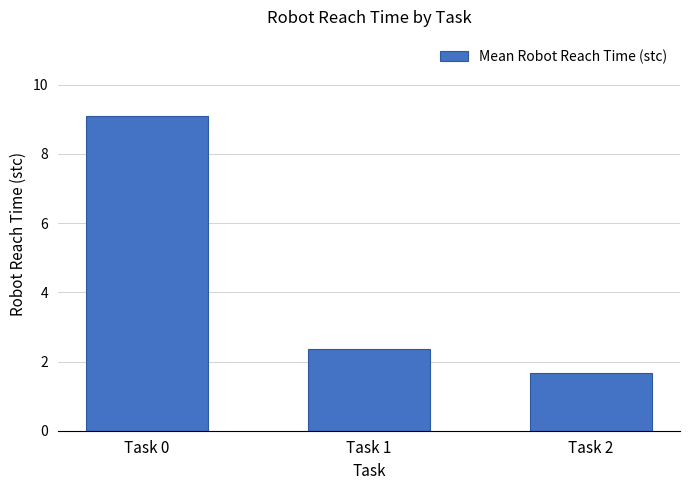

What is the average value?

4.4